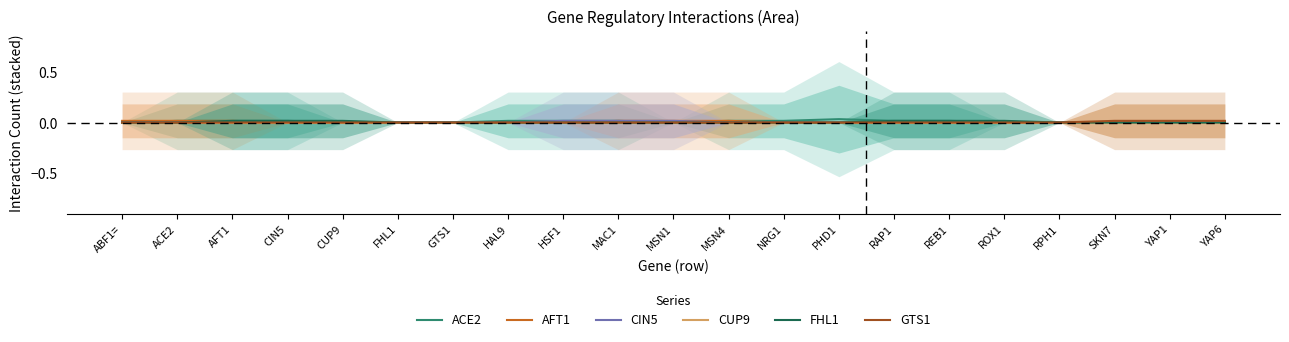

Rank the series at FHL1 from highest to lowest value.

ACE2, AFT1, CIN5, CUP9, FHL1, GTS1